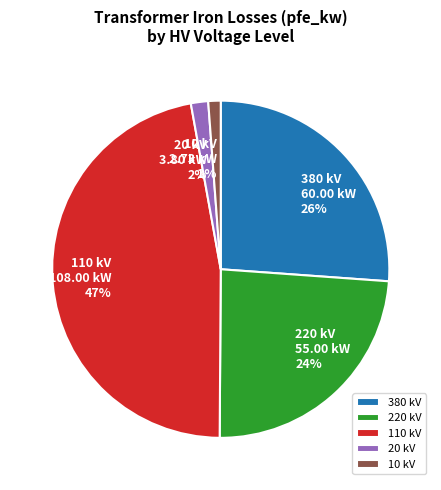

True or false: 20 kV accounts for 2% of the total.

True